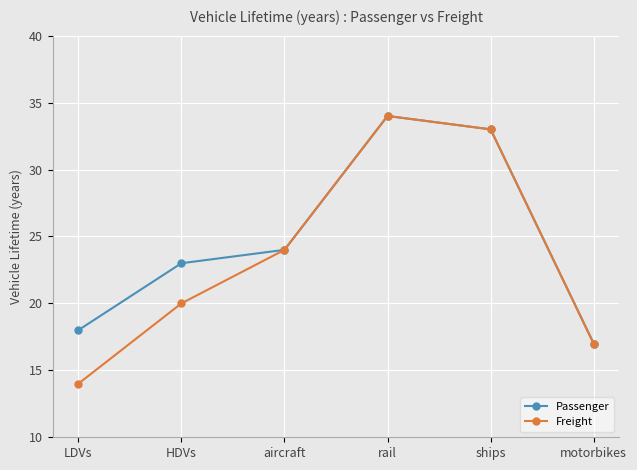

Reading left to right, list all the values displayed in this chart.

Passenger: 18	23	24	34	33	17
Freight: 14	20	24	34	33	17